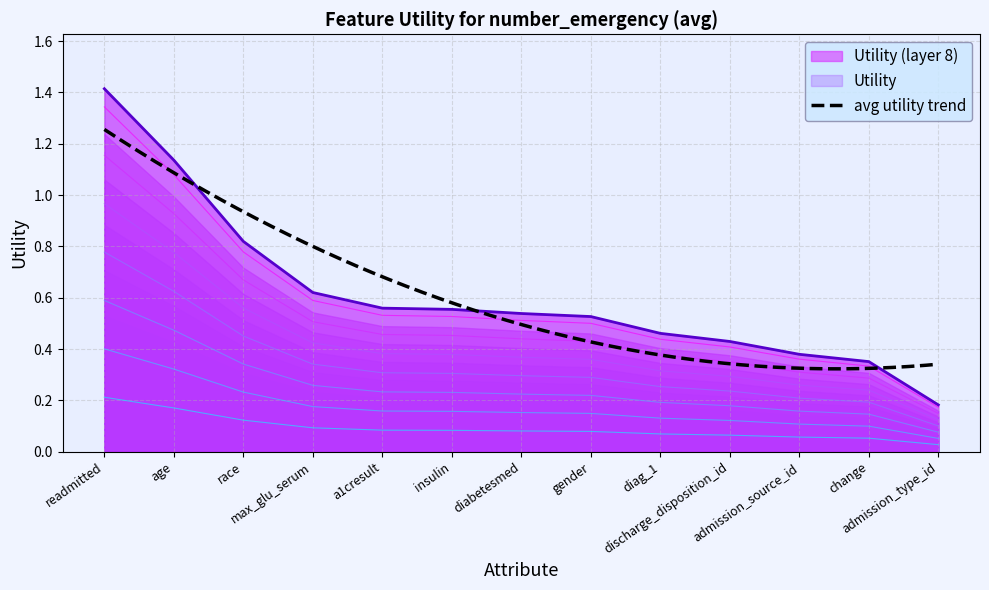

What is the value of the 2nd point from the left?

0.2